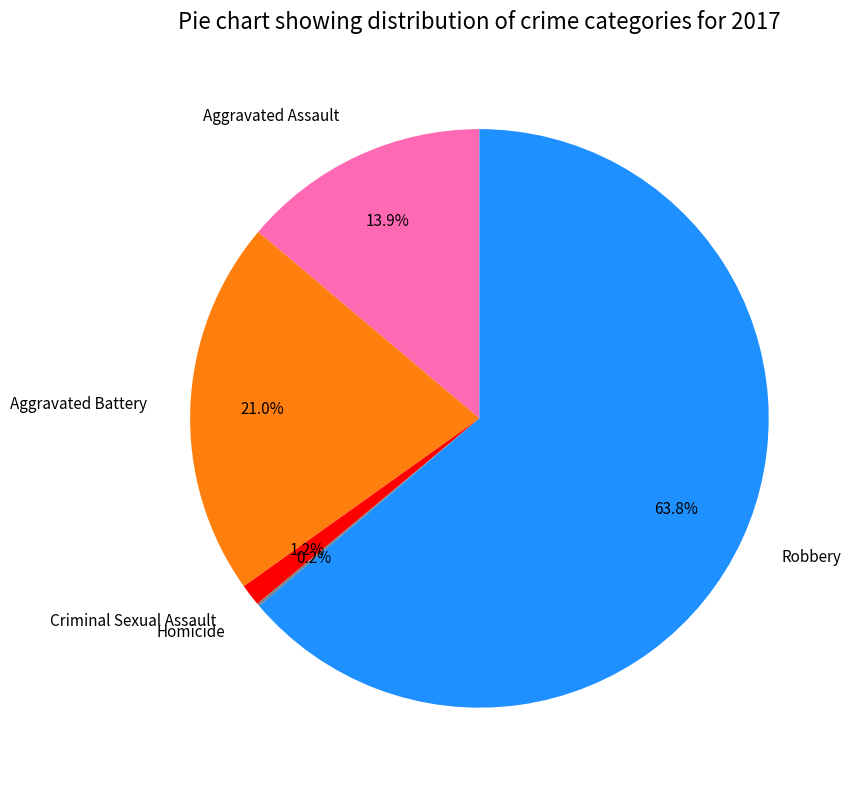

Between Robbery and Aggravated Battery, which is larger?

Robbery